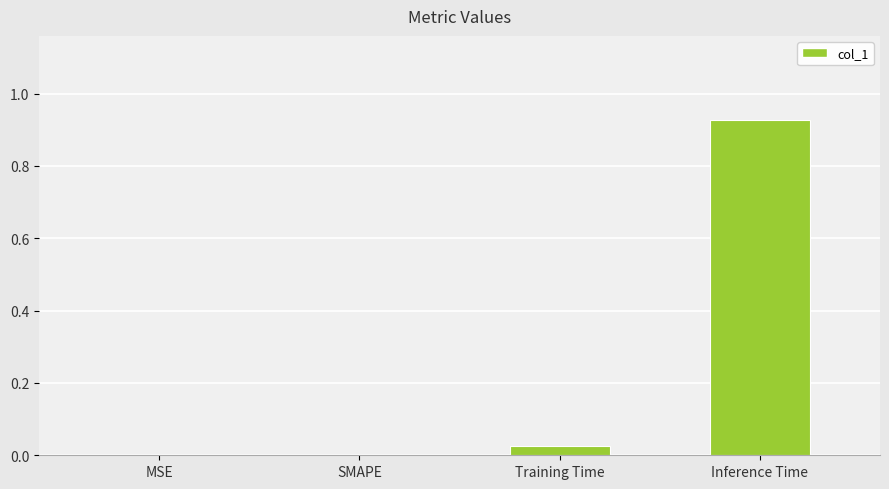

What is the sum of all values?

1.0